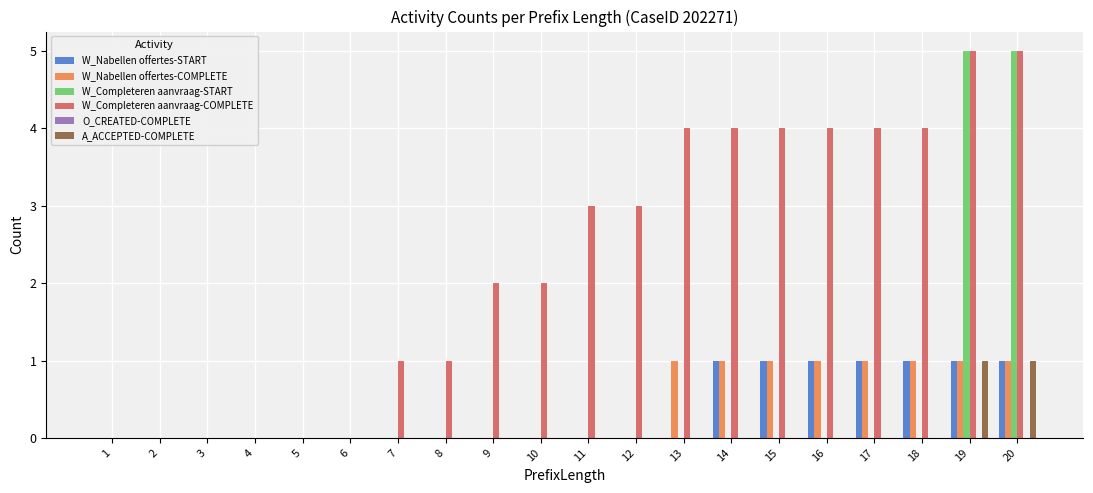

What is the total value across all series at 14?

6